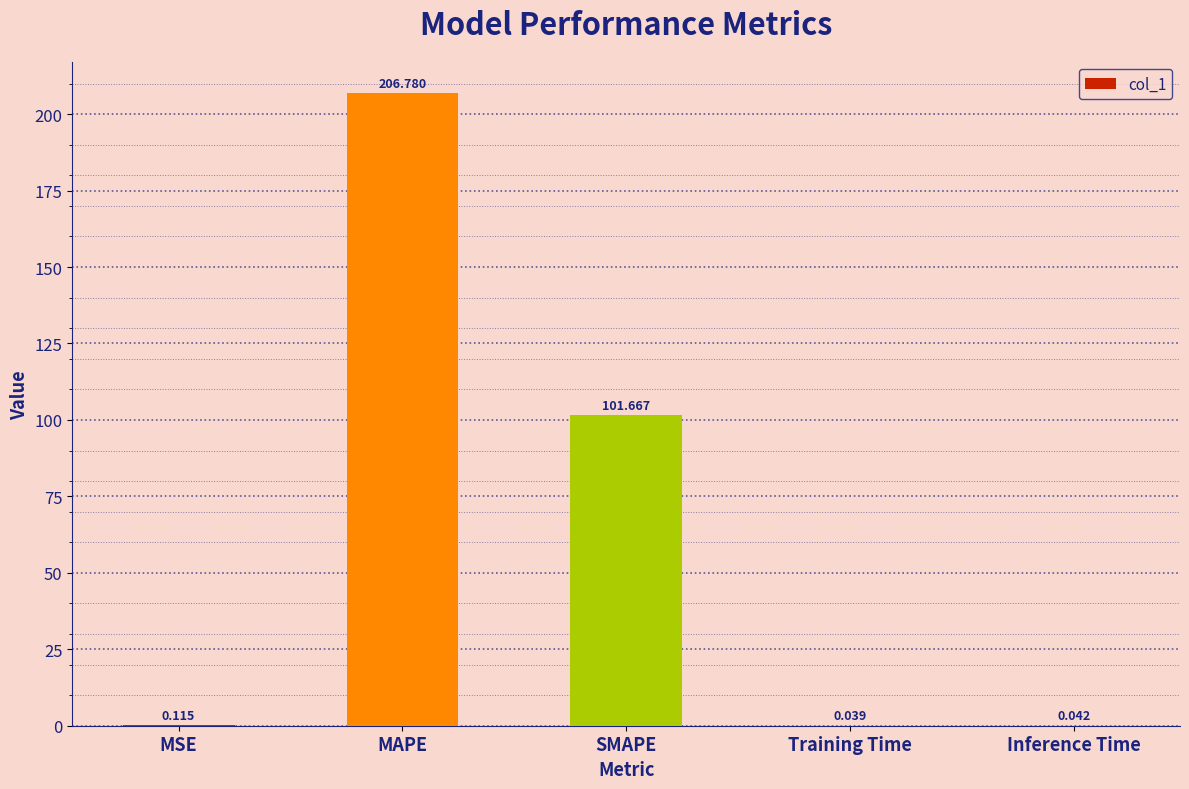

Which label corresponds to the largest value in the chart?

MAPE